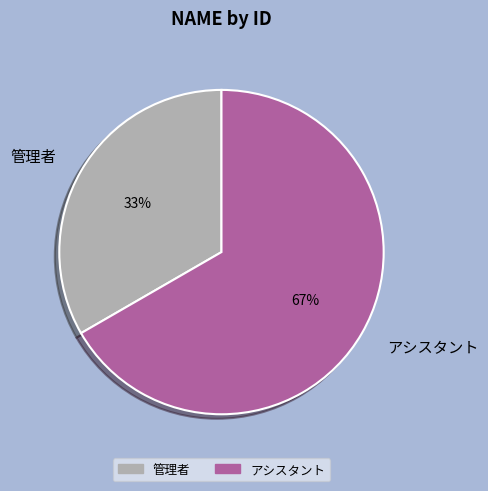

Between アシスタント and 管理者, which is larger?

アシスタント